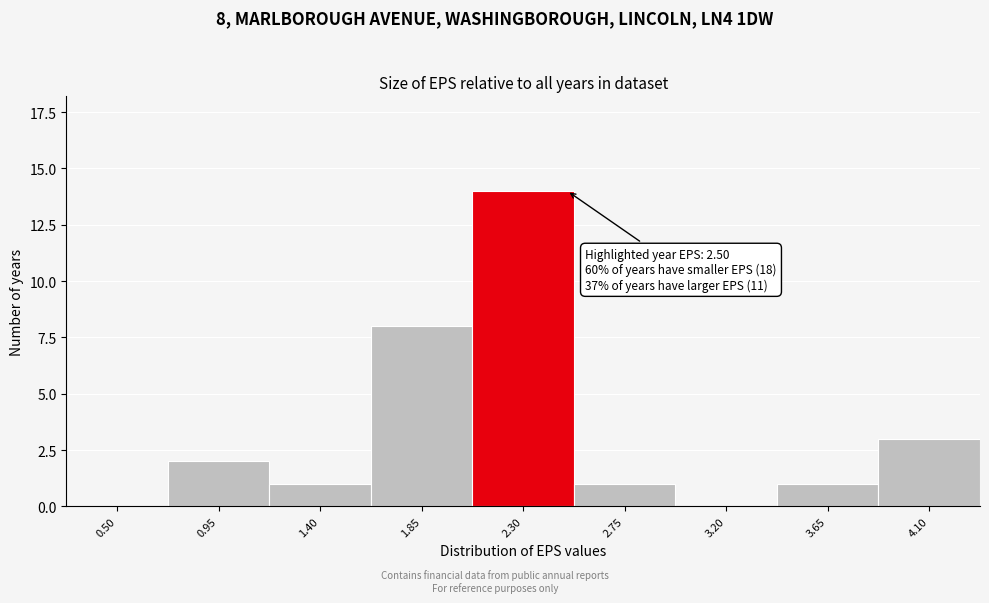

Reading left to right, extract all data points from this chart.

0.50=0	0.95=2	1.40=1	1.85=8	2.30=14	2.75=1	3.20=0	3.65=1	4.10=3